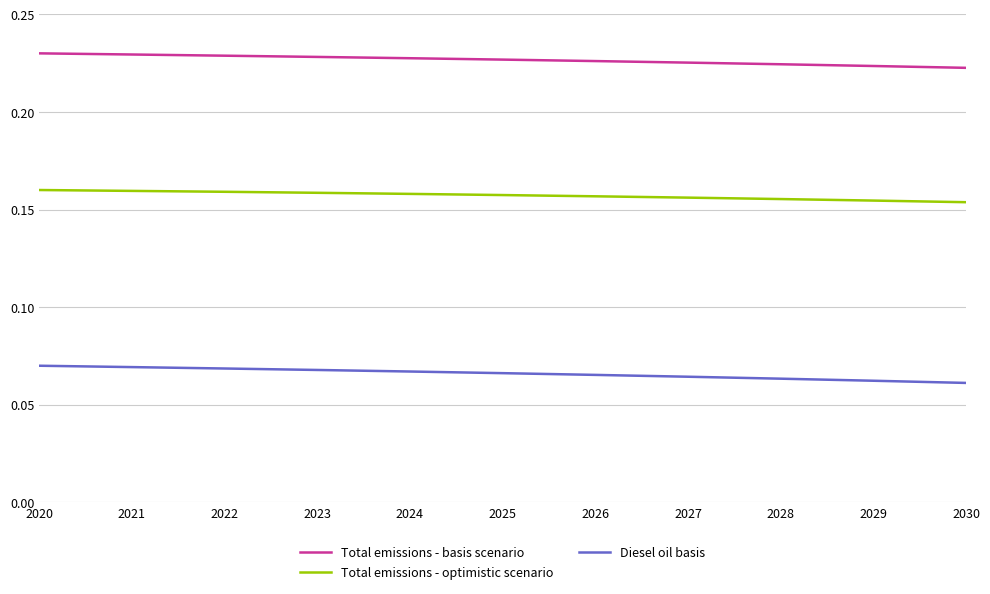

Does the chart display data point markers on the line(s)?

No